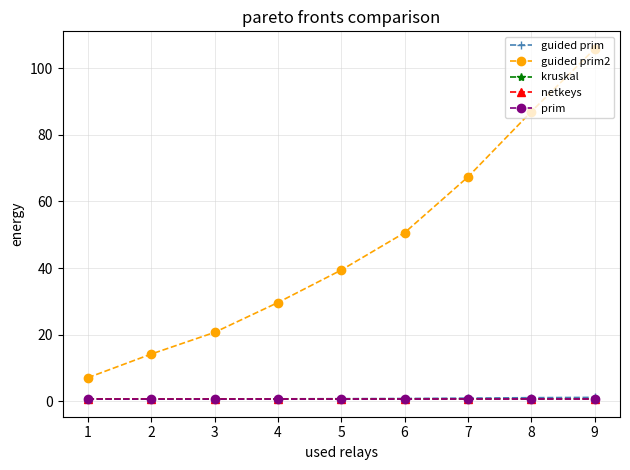

True or false: prim has more than 0 points higher than both neighbors.

True